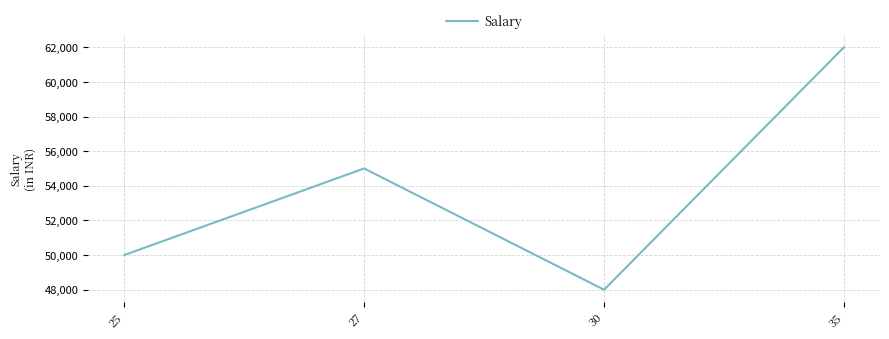

Rank the categories by value from highest to lowest.

35, 27, 25, 30